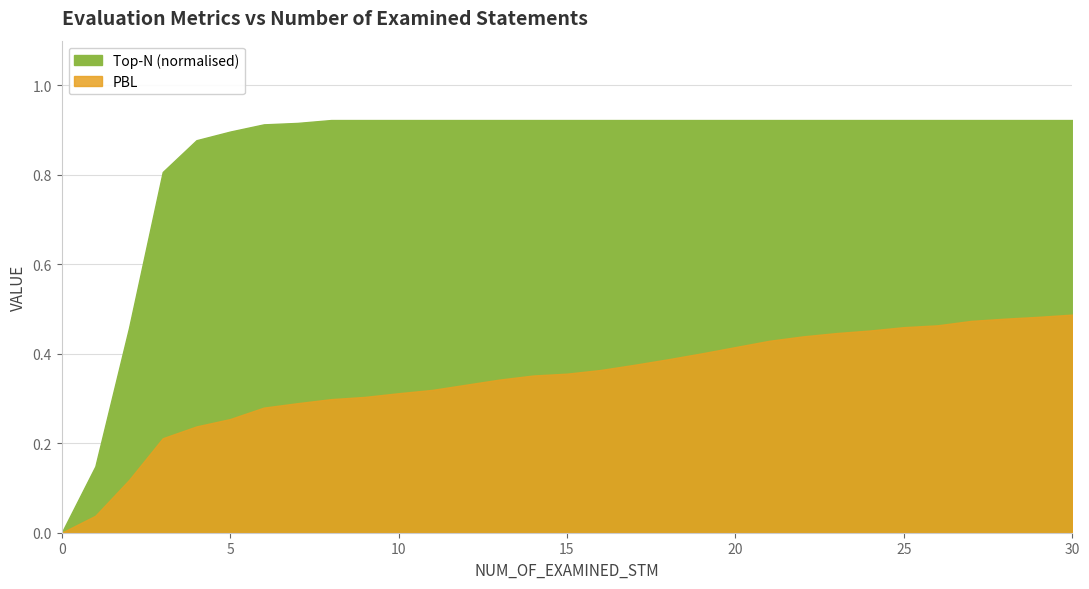

True or false: PBL has a value of 0.1 at 21.

False